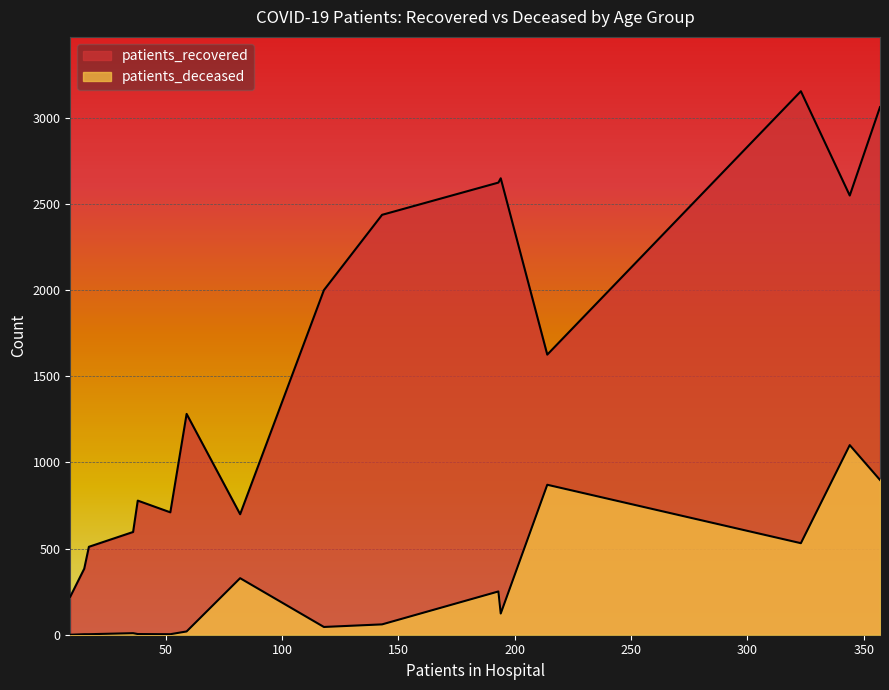

What is the maximum value for patients_deceased?

1100